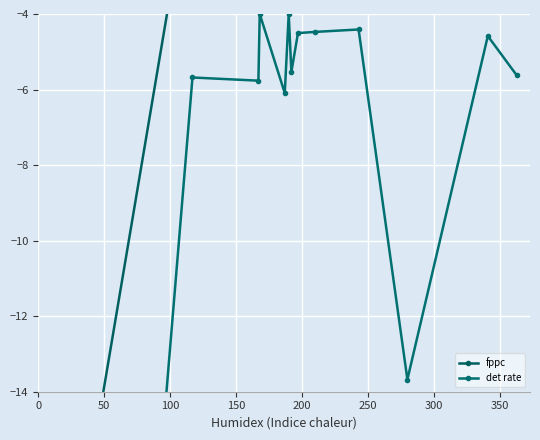

Reading left to right, transcribe all the data shown in this chart.

fppc: -19.0	-0.0	-1.8	-0.6	-1.0	-0.5	-1.5	-2.0	-1.9	-0.8	-0.3	-1.5	-2.2
det rate: -44.5	-5.7	-5.8	-4.0	-6.1	-4.0	-5.5	-4.5	-4.5	-4.4	-13.7	-4.6	-5.6